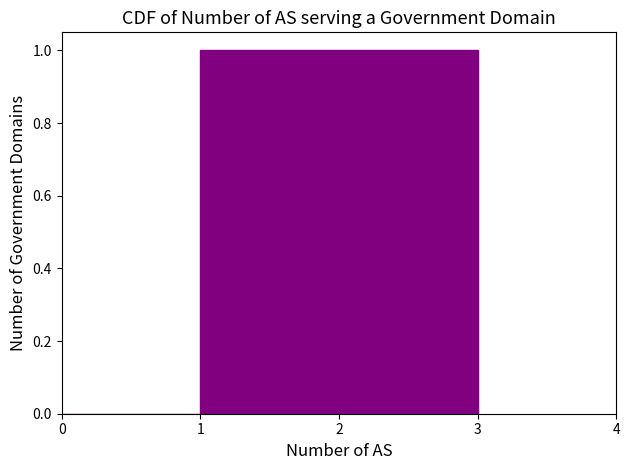

How tall is the bar that spans 1 to 2 on the x-axis? The values are not printed on the chart, so give them approximately, as read against the axis.

1